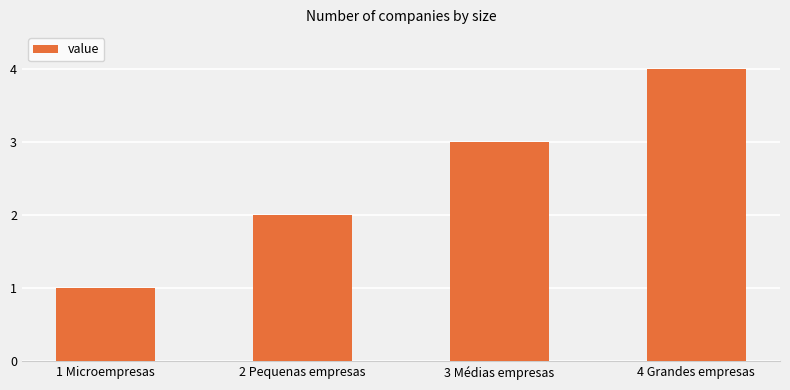

List the labels in order of value, smallest first.

1 Microempresas, 2 Pequenas empresas, 3 Médias empresas, 4 Grandes empresas